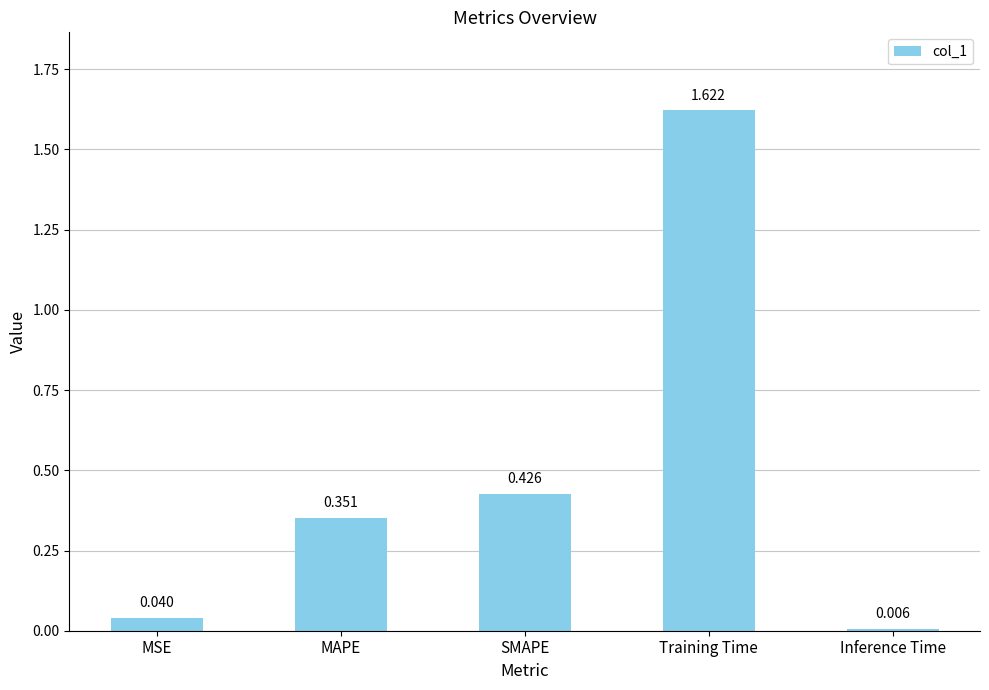

What is the label of the 5th bar from the left?

Inference Time